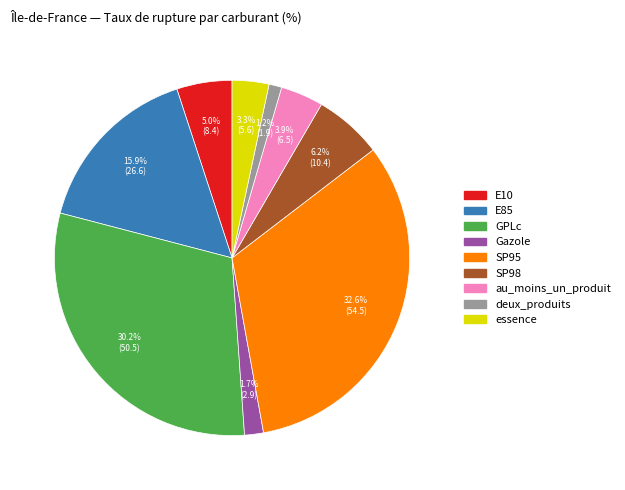

To the nearest percent, what percentage of the pie is GPLc?

30%